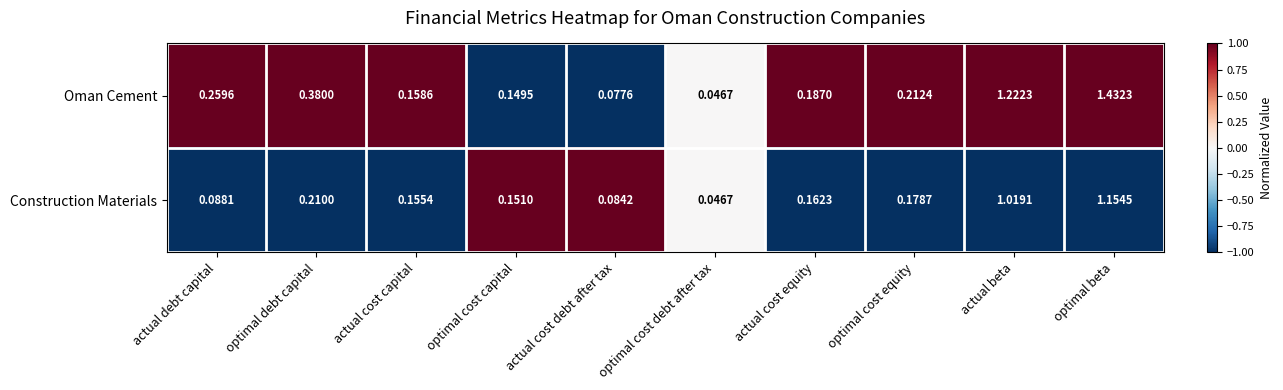

List the series in order of their overall mean, lowest first.

Construction Materials, Oman Cement